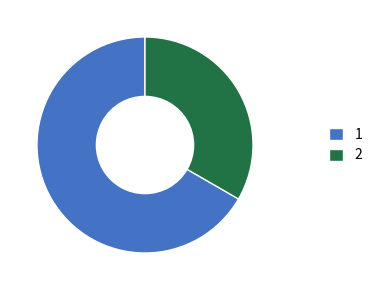

Approximately how many times larger is the value at 2 compared to 1?

0.5